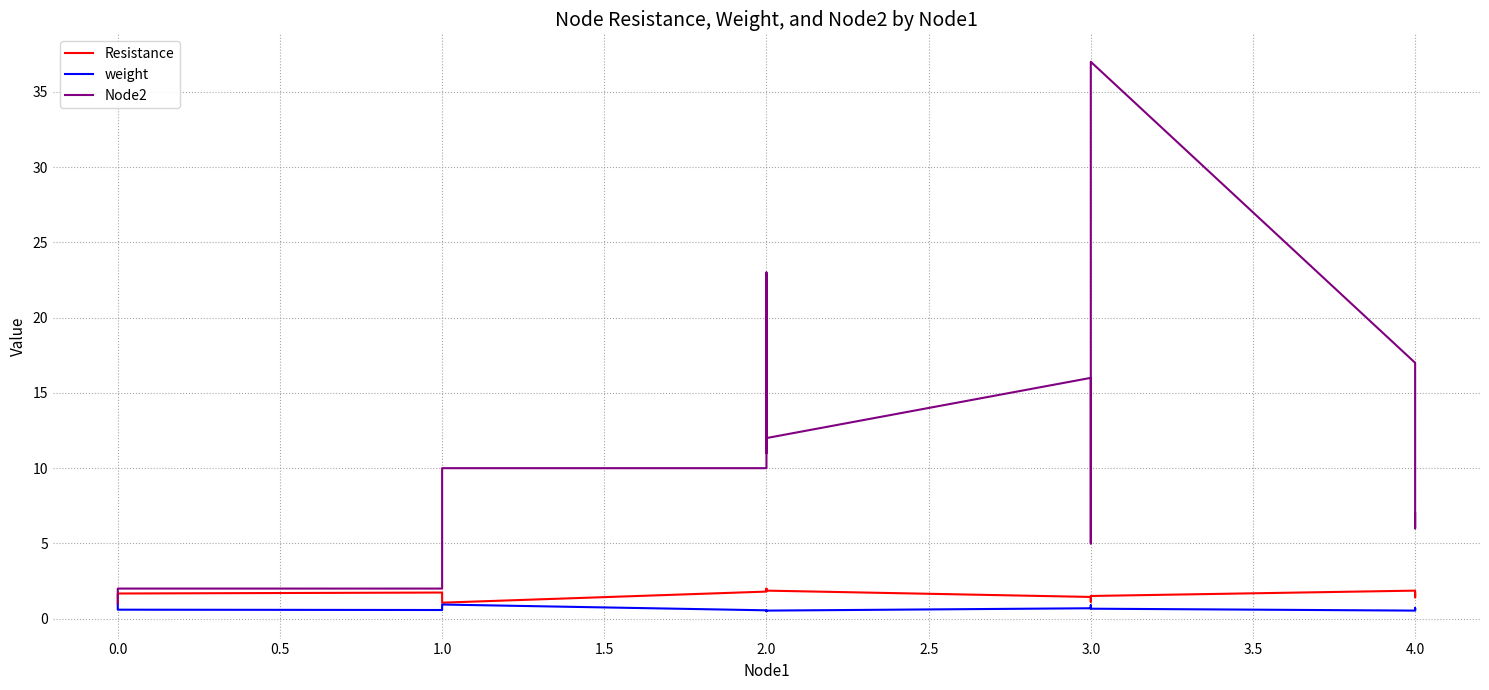

True or false: Node2 and weight intersect in this chart.

False